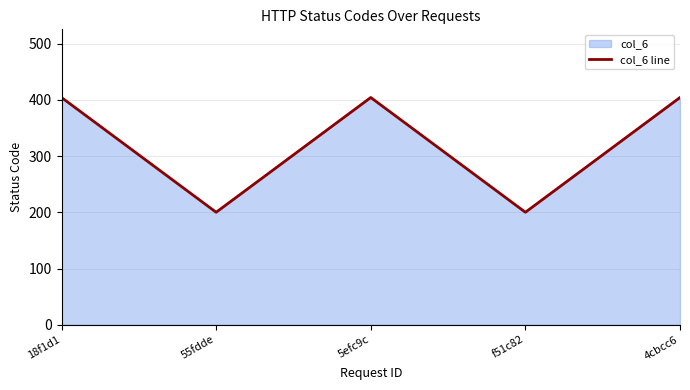

Reading right to left, transcribe all the data shown in this chart.

404	200	404	200	404